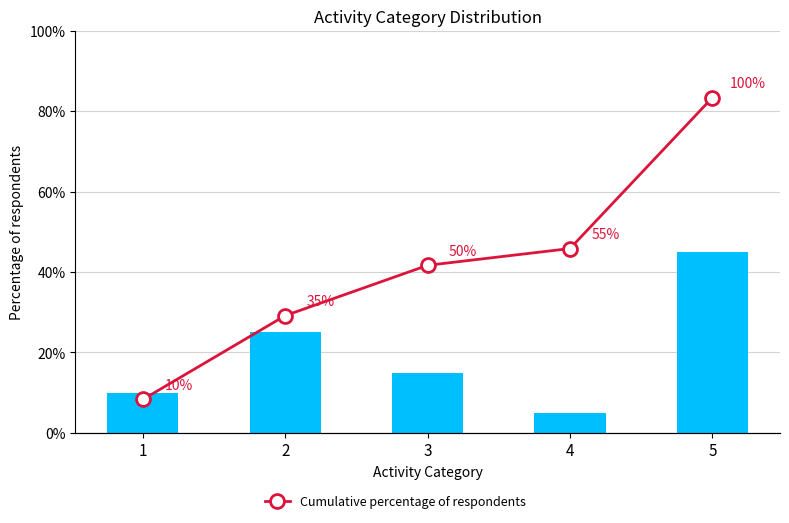

Count the number of categories in the chart.

5